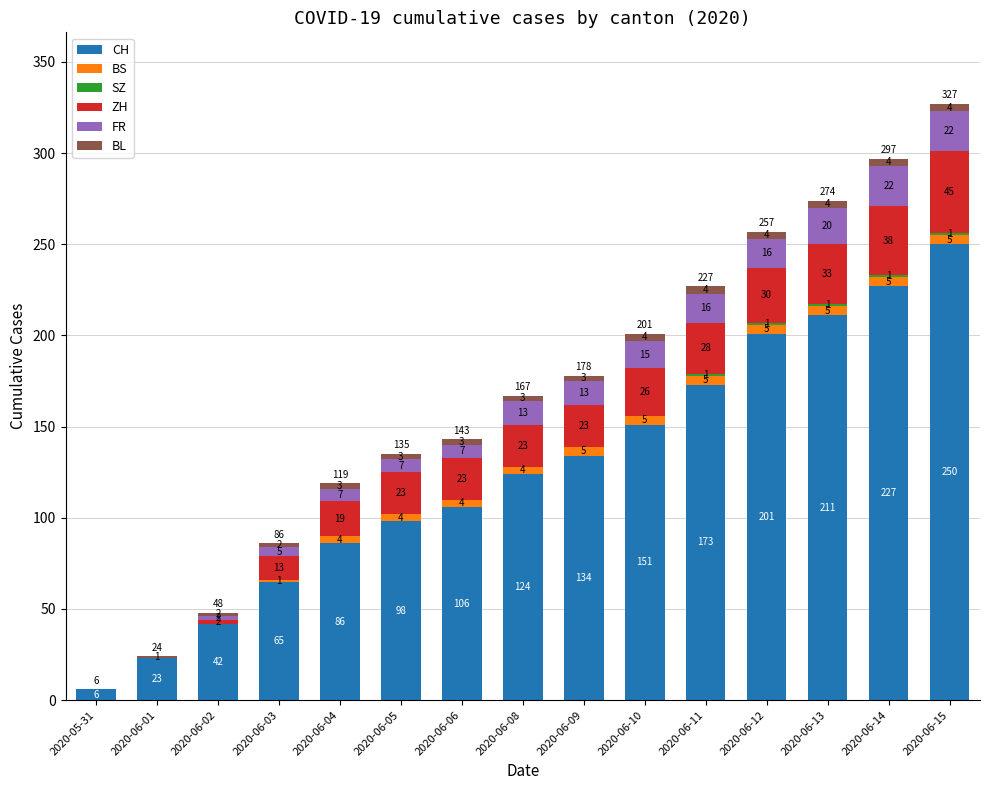

What is the sum of the CH values at 2020-06-08 and 2020-06-06?

230